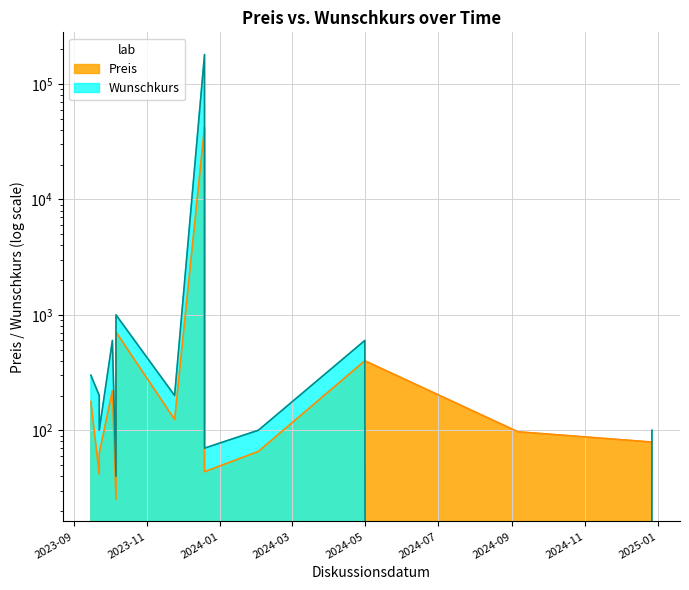

Where does the Wunschkurs series first go above 200?

2023-09-15